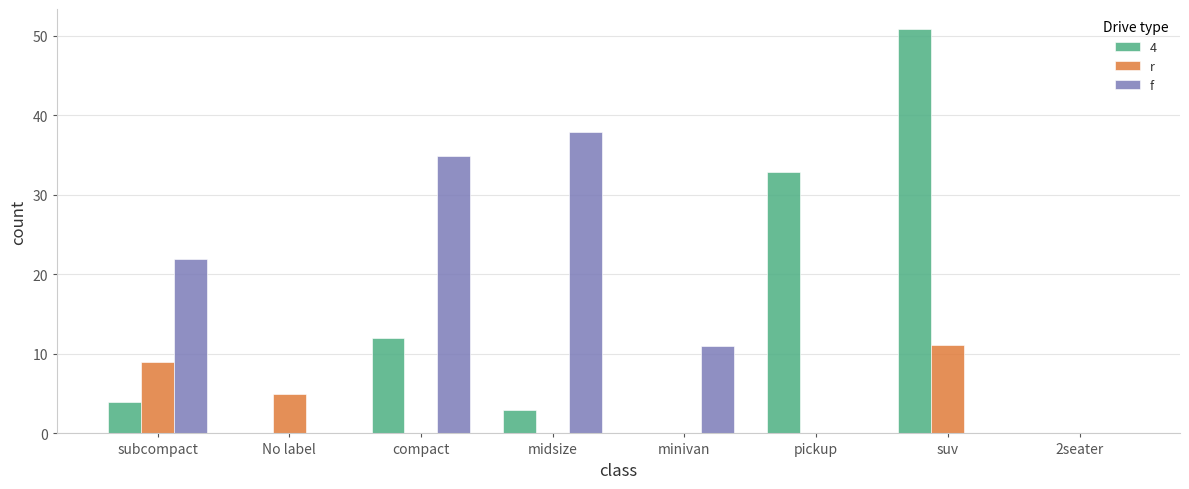

Are the bars horizontal?

No